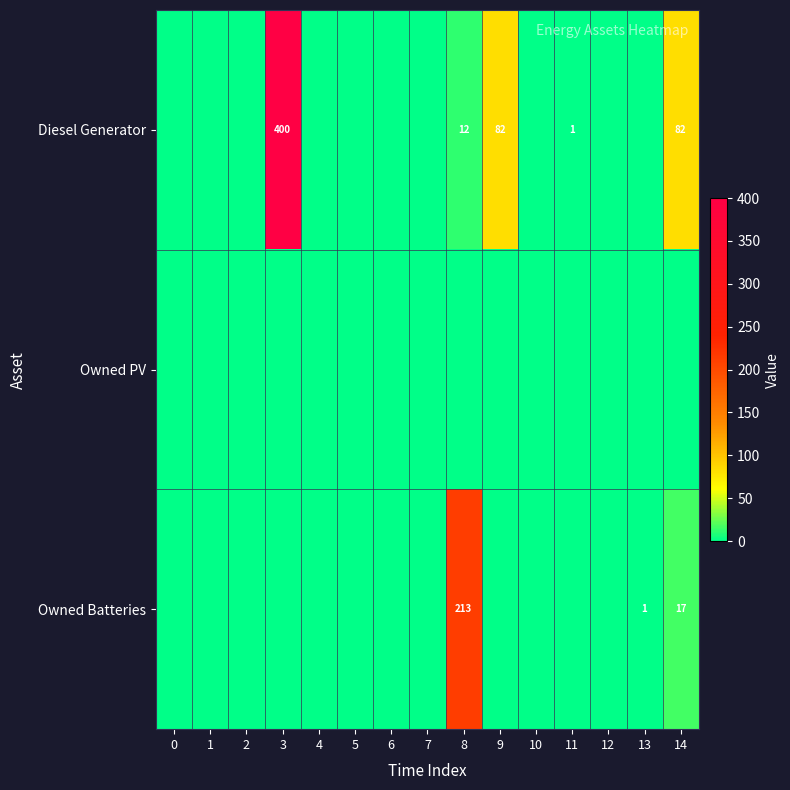

The value of Diesel Generator at 11 is 1. True or false?

True